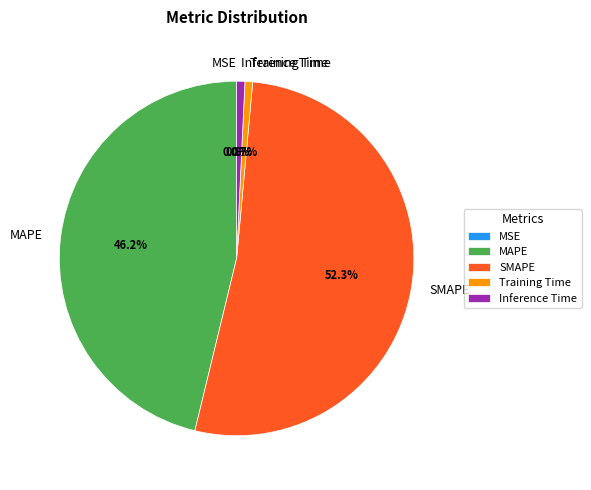

Does MAPE account for over 50% of the chart?

No